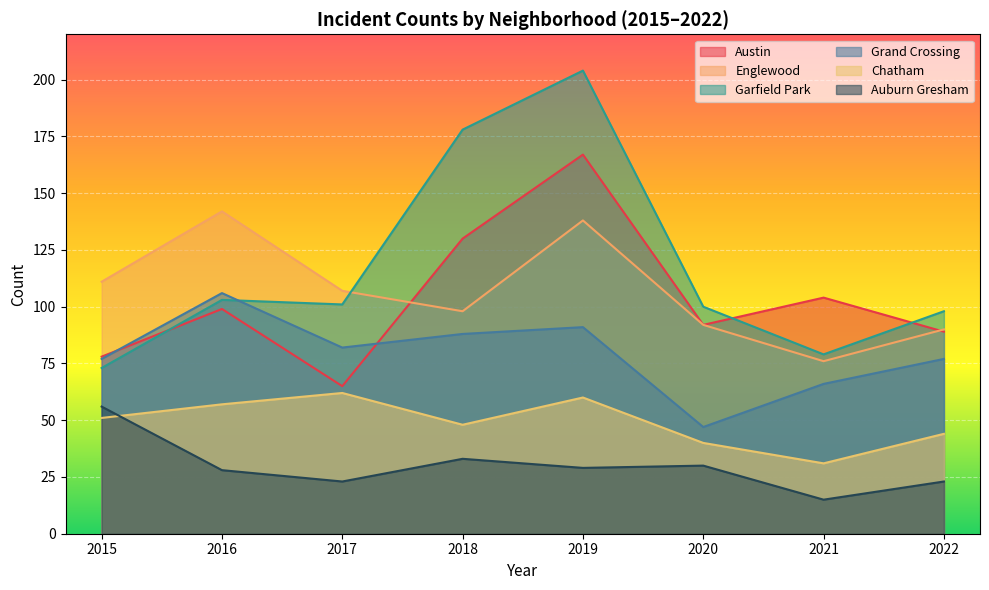

True or false: Auburn Gresham has a value of 30 at 2020.

True